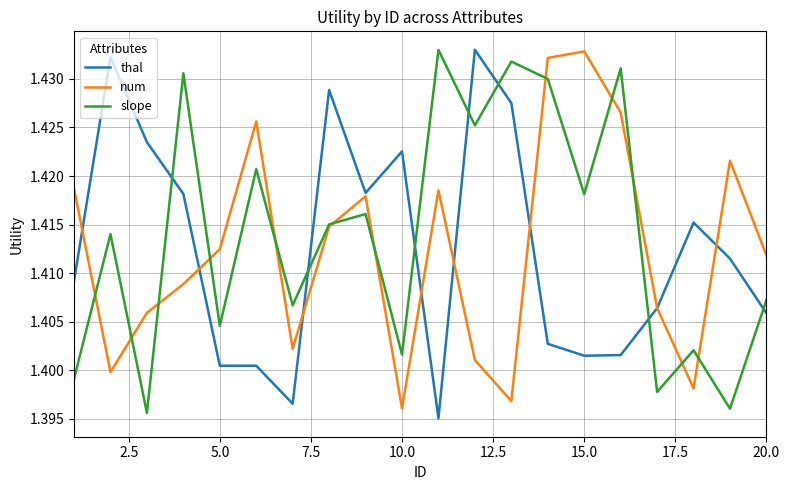

How many categories are shown in the chart?

20